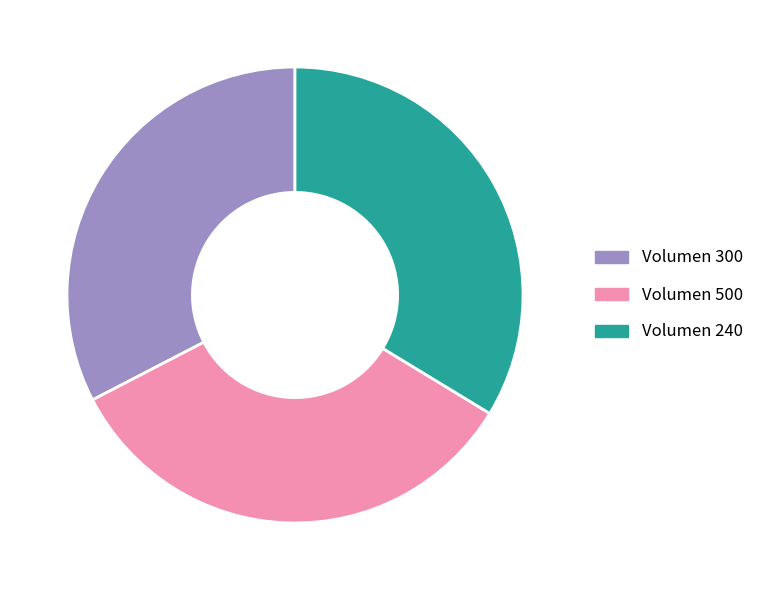

What is the smallest slice in the pie chart?

Volumen 300